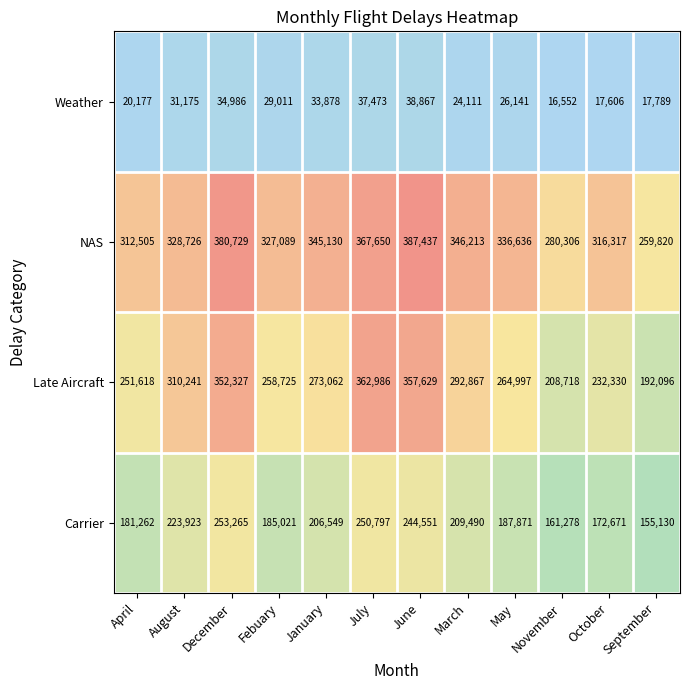

Which series has the widest spread of values?

Late Aircraft